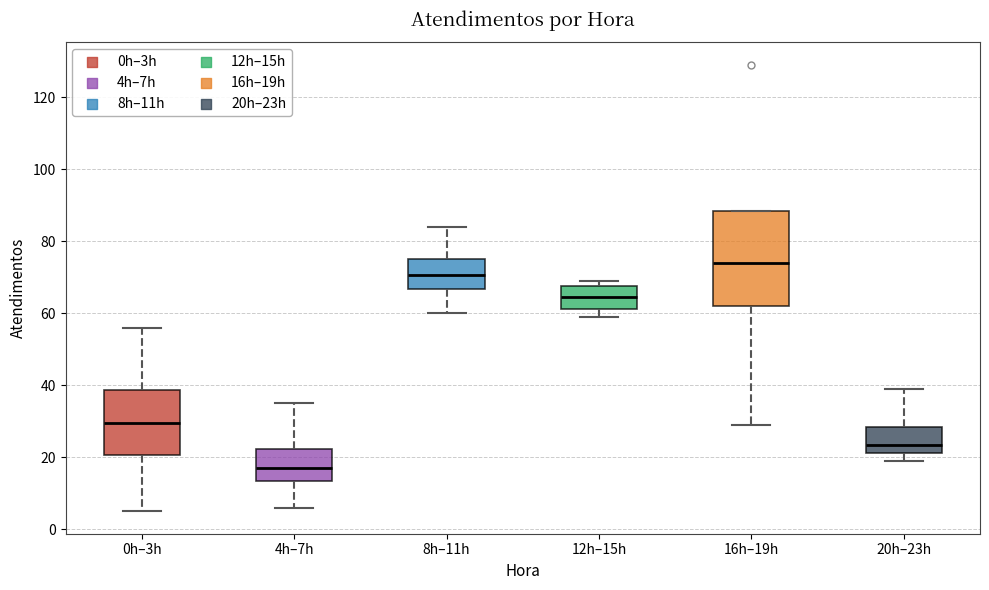

Where is the upper edge of the box for 8h–11h on the y-axis? The values are not printed on the chart, so give them approximately, as read against the axis.

76